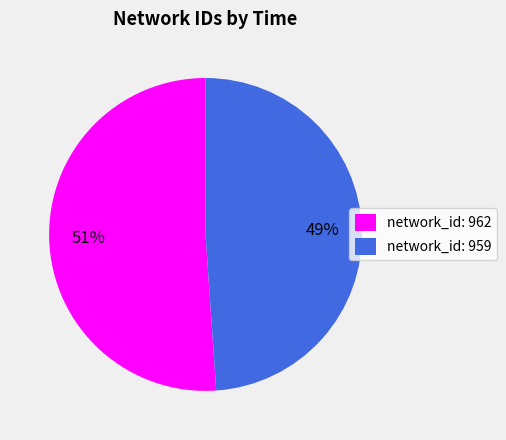

The network_id: 962 slice represents 51% of the pie. True or false?

True